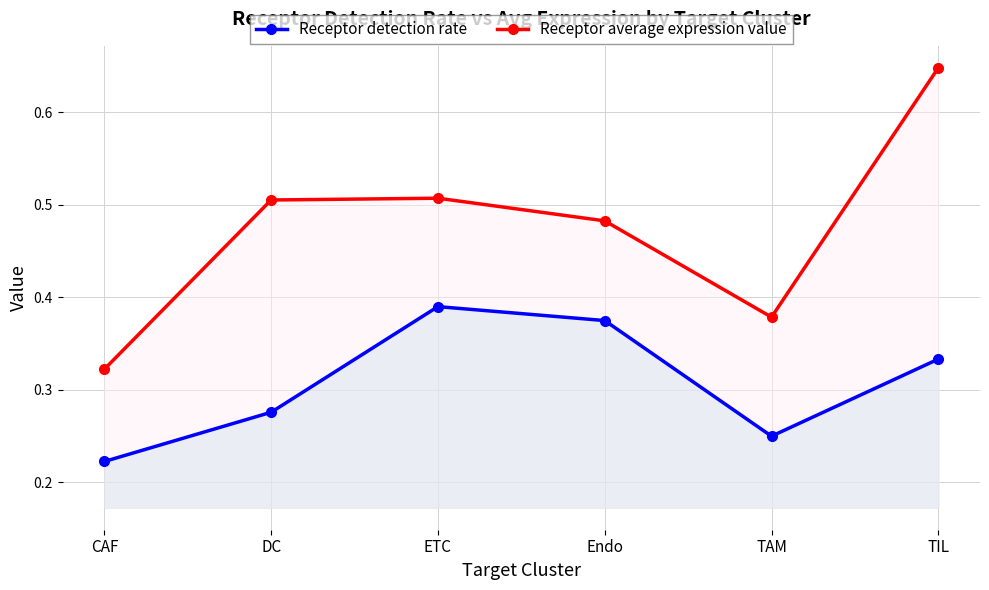

What is the difference between the highest and lowest values at Endo?

0.1